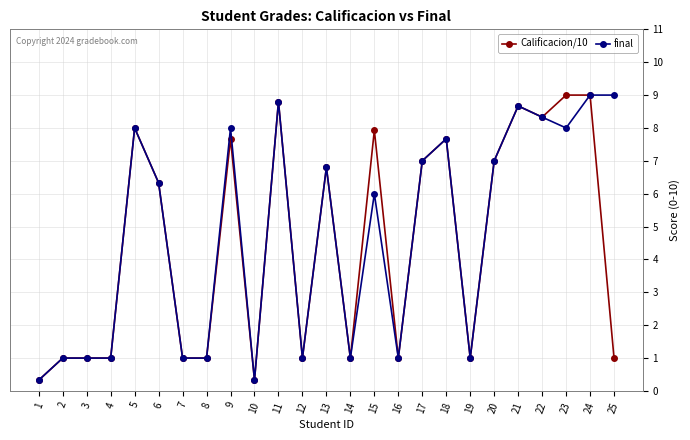

Which series changed the most between 6 and 15?

Calificacion/10